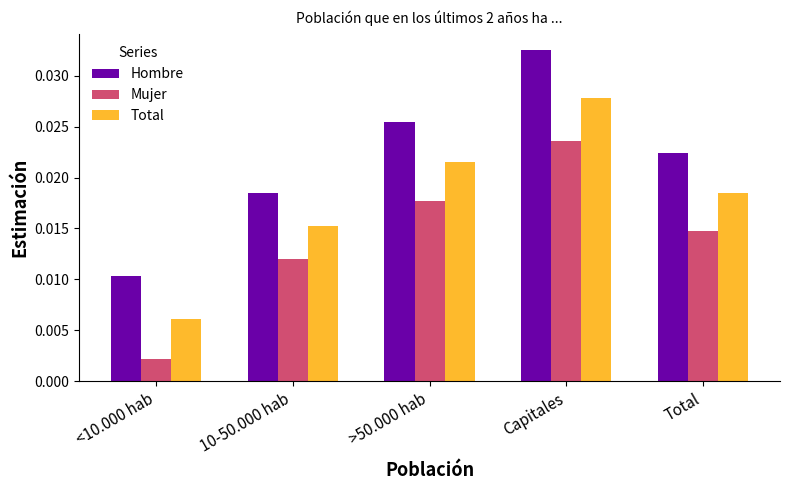

What are all the series names shown in the legend?

Hombre, Mujer, Total